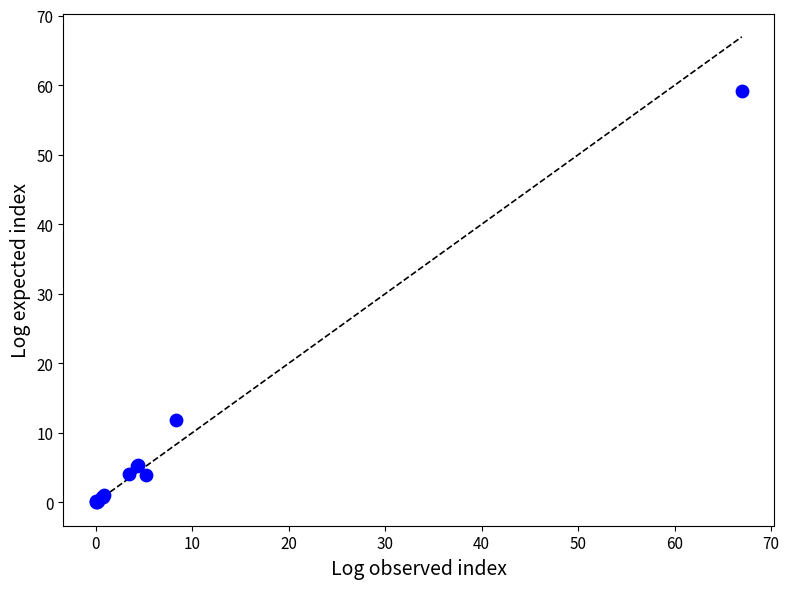

What Y value in the scatter plot is closest to 29?

11.9